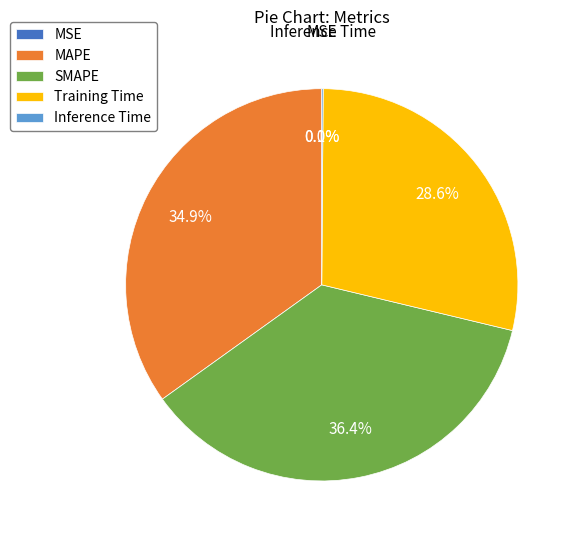

Which slice is the largest?

SMAPE